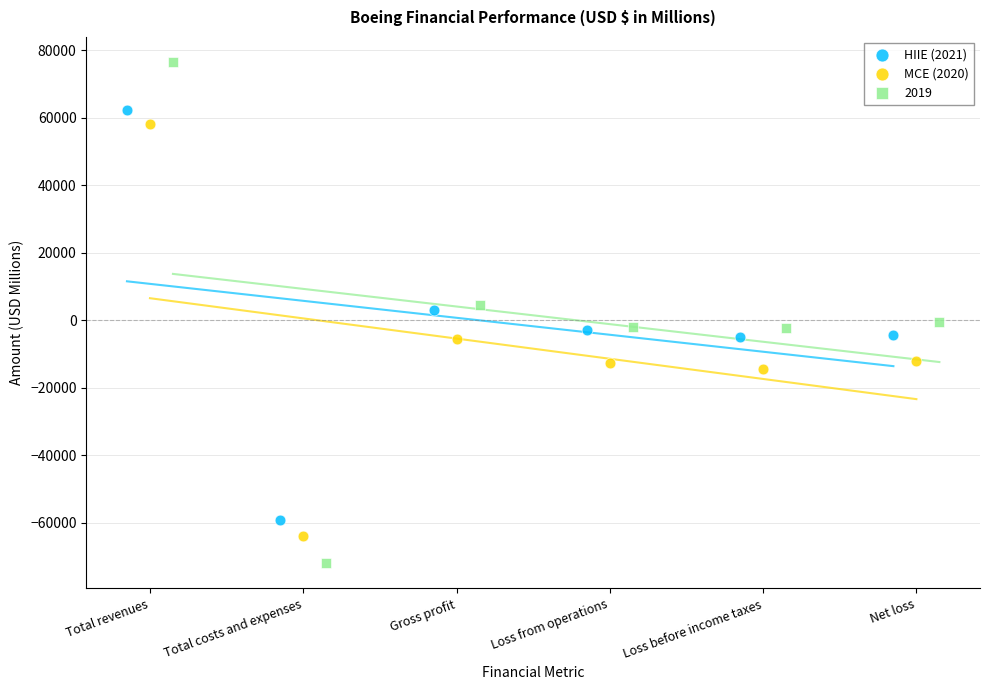

Which series has the widest spread of Y values?

2019